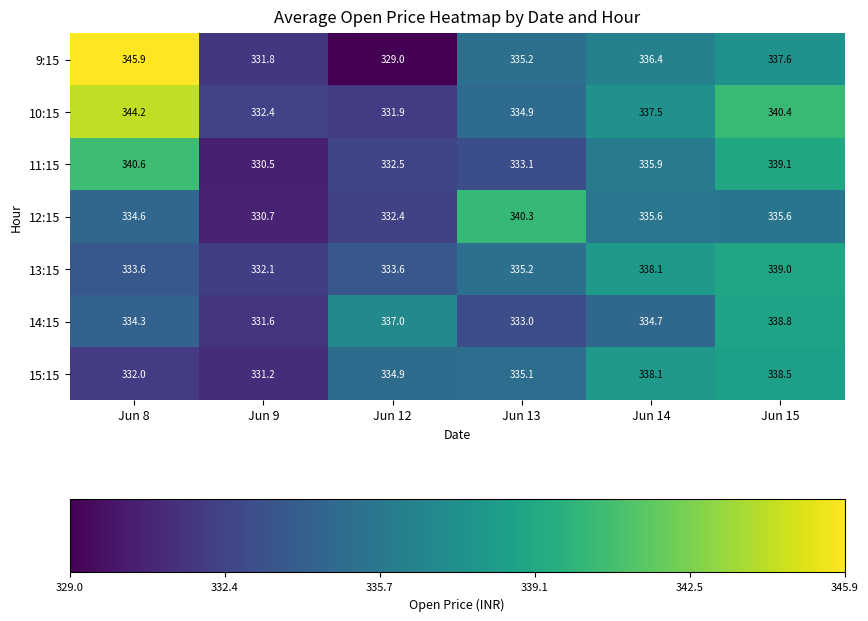

Rank the series at Jun 15 from lowest to highest value.

12:15, 9:15, 15:15, 14:15, 13:15, 11:15, 10:15